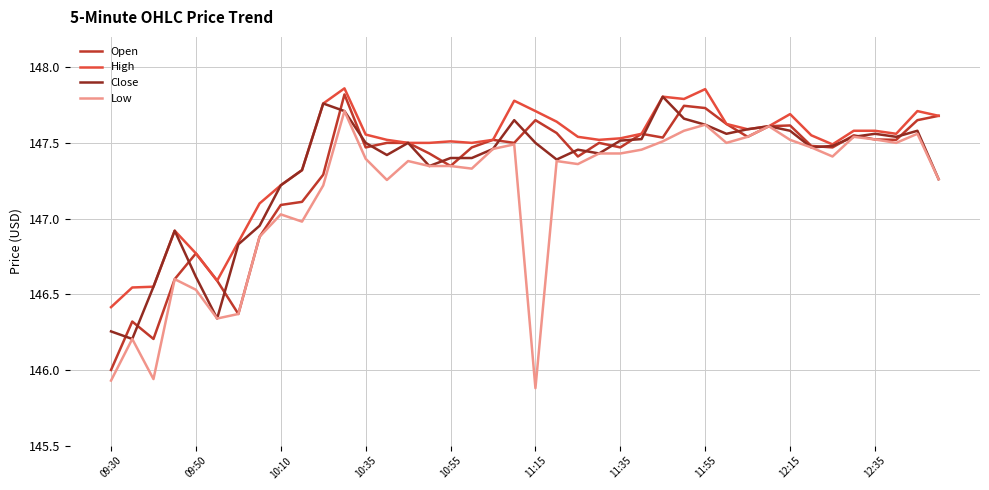

What is the lowest value of the Open series?

146.0